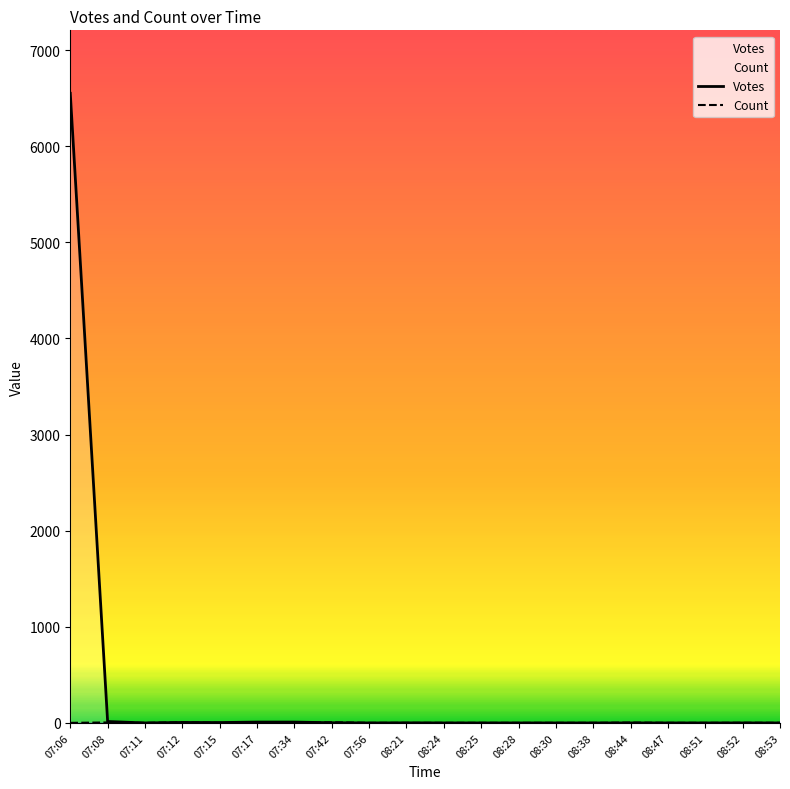

What are all the series names shown in the legend?

Votes, Count